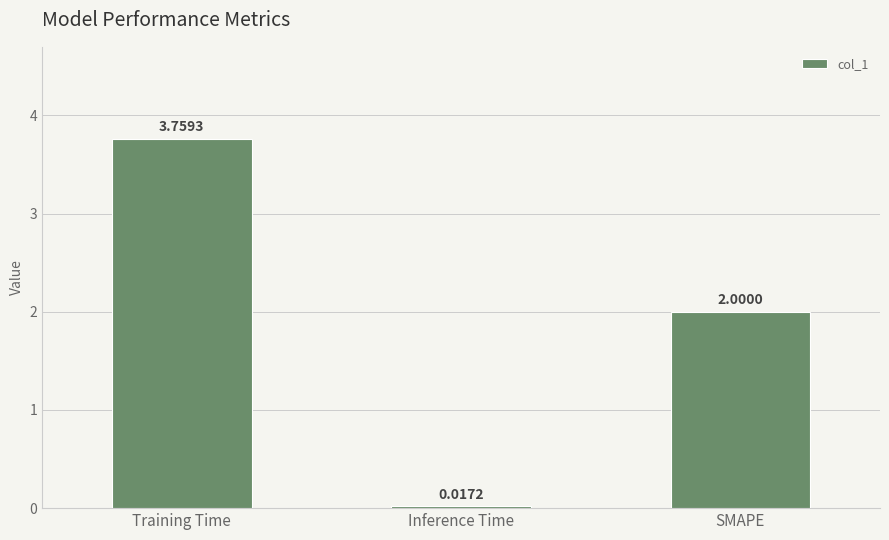

What is the difference between the maximum and minimum values?

3.7